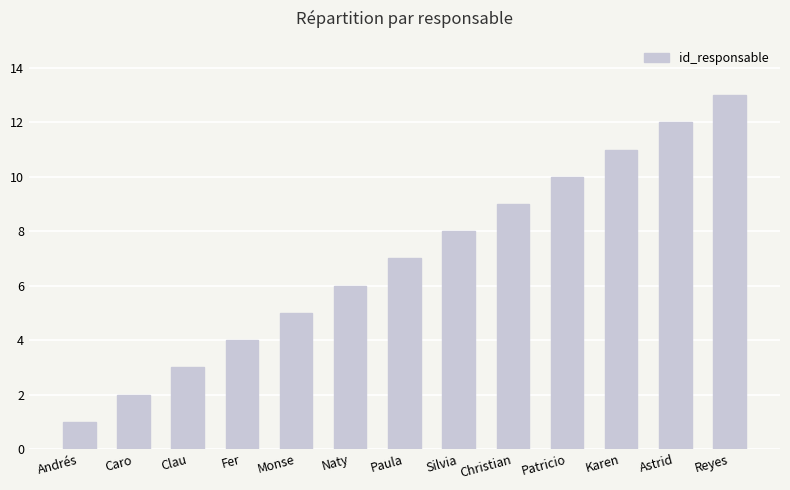

The chart shows a value of 2 at Christian. True or false?

False